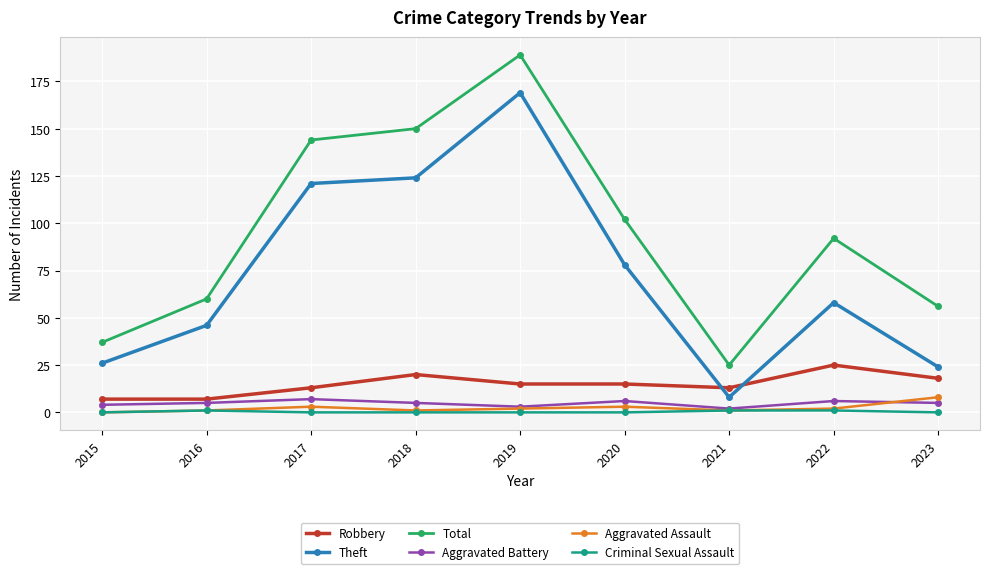

At which category is the sum across all series the highest?

2019